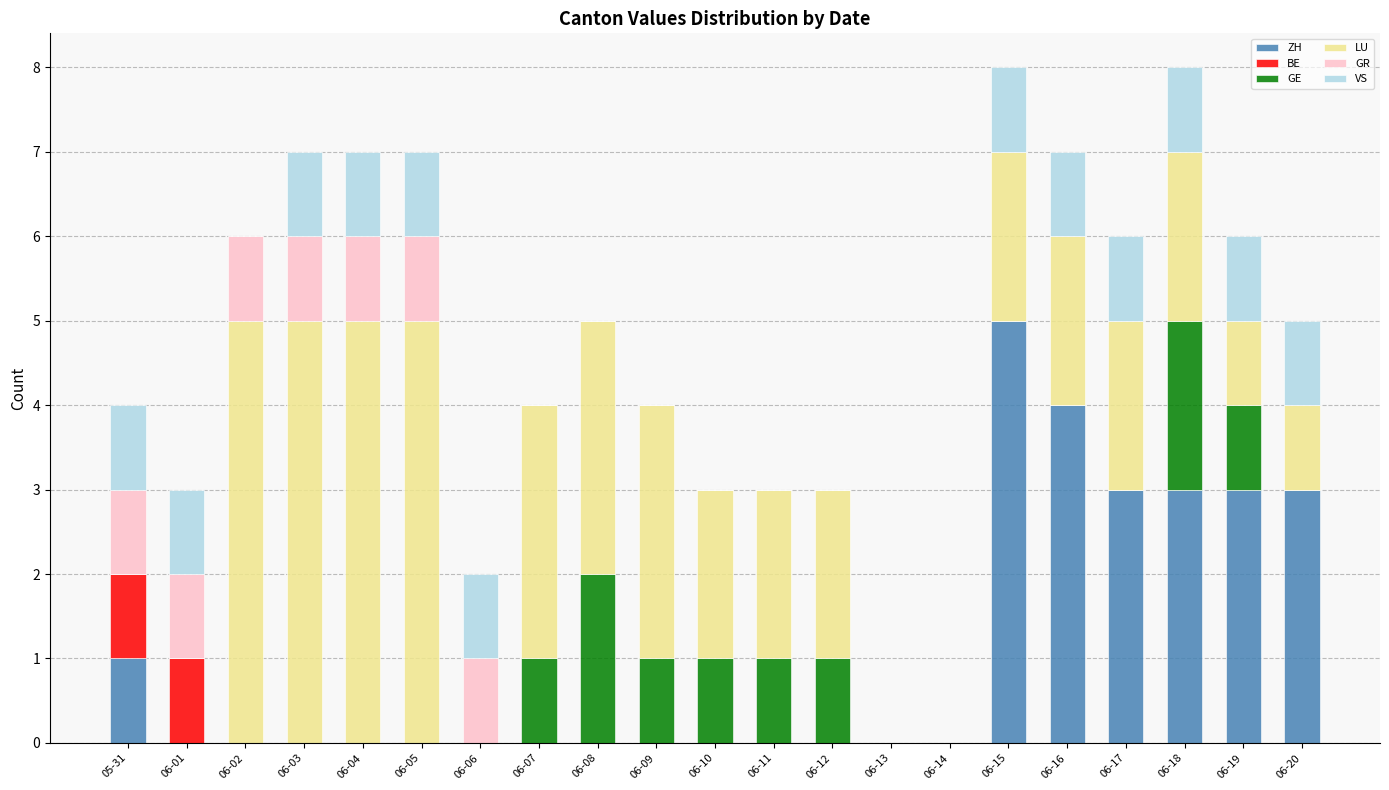

What are all the series names shown in the legend?

ZH, BE, GE, LU, GR, VS